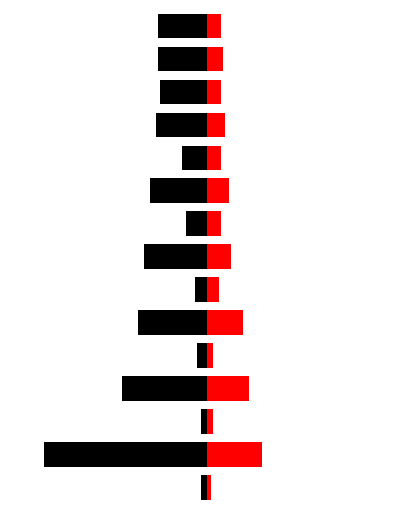

What is the difference between the highest and lowest values at 6?

1.2